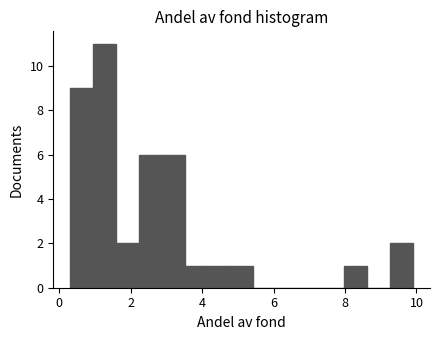

Around what value on the x-axis is the tallest bar? Give the approximate position of its centre, as read against the axis.

1.2